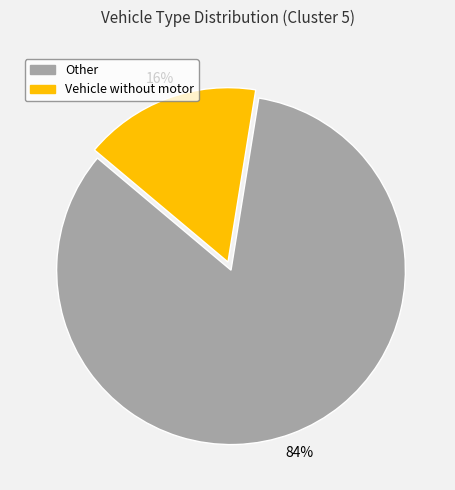

To the nearest percent, what is the average slice percentage?

50%